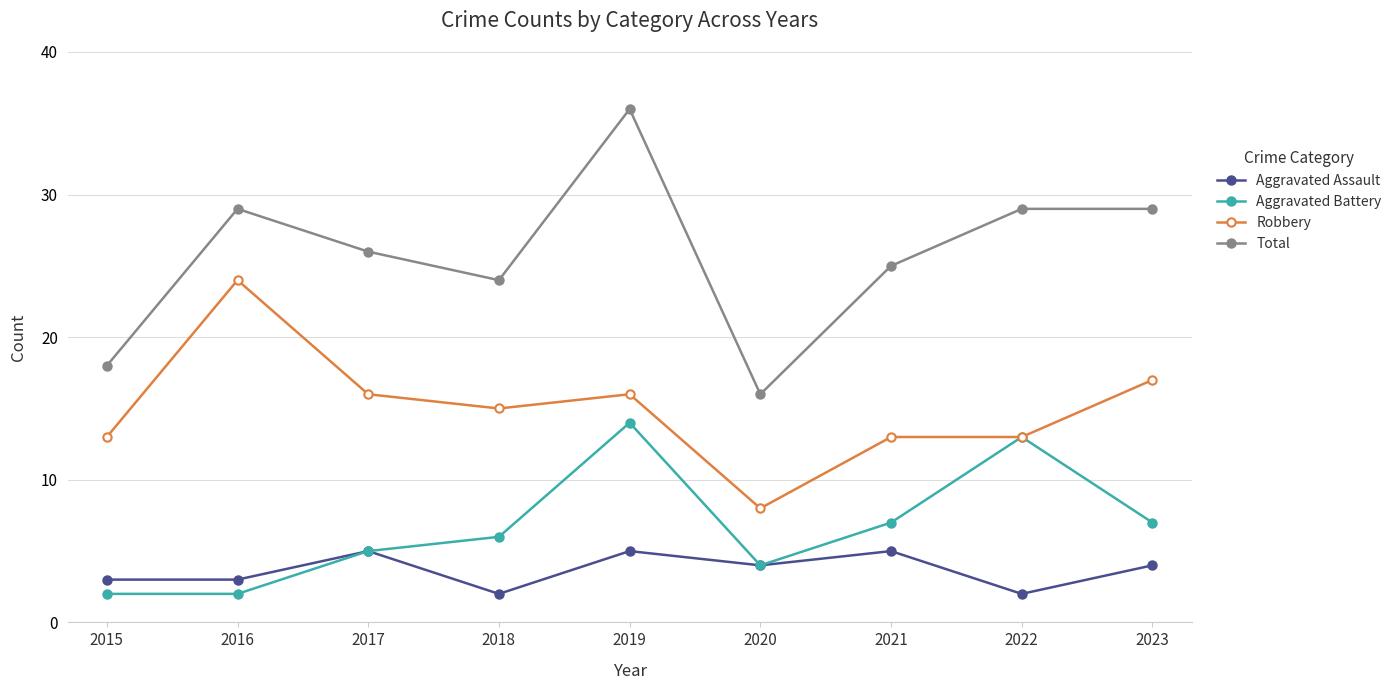

How many lines are shown in the chart?

4